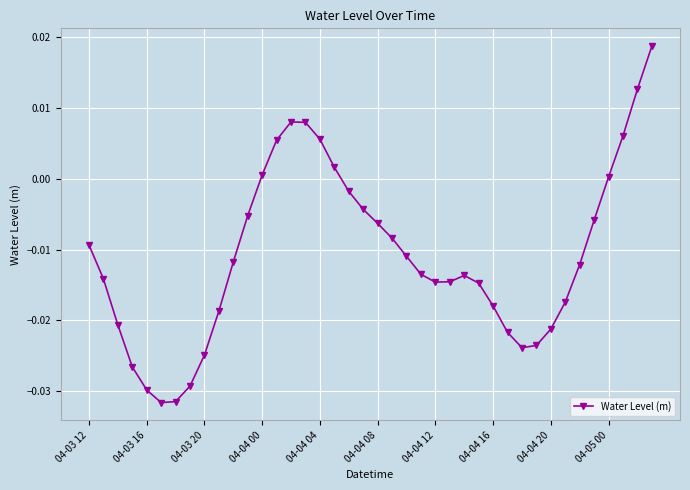

Is this an area chart (filled region under the line)?

No